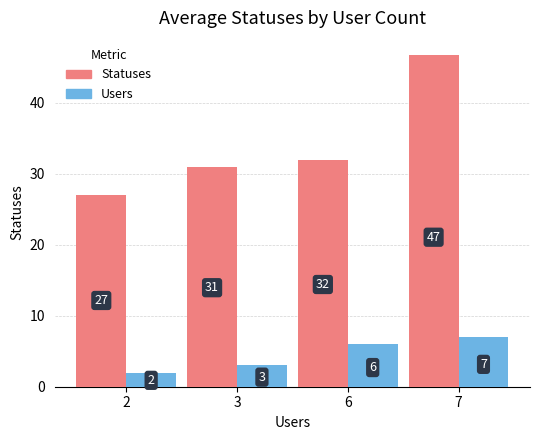

How many bars are there in each group?

2